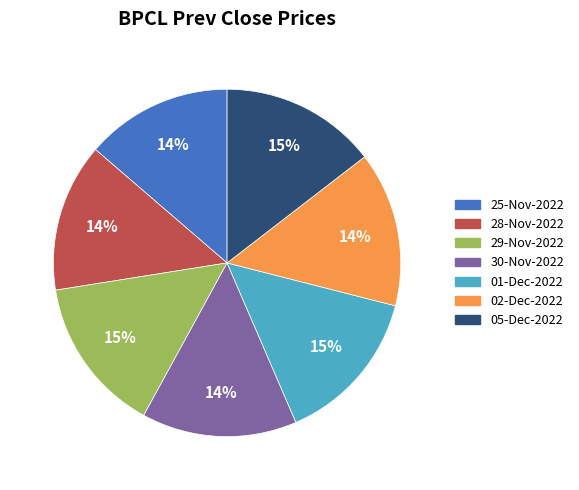

Is there a majority slice in this chart?

No